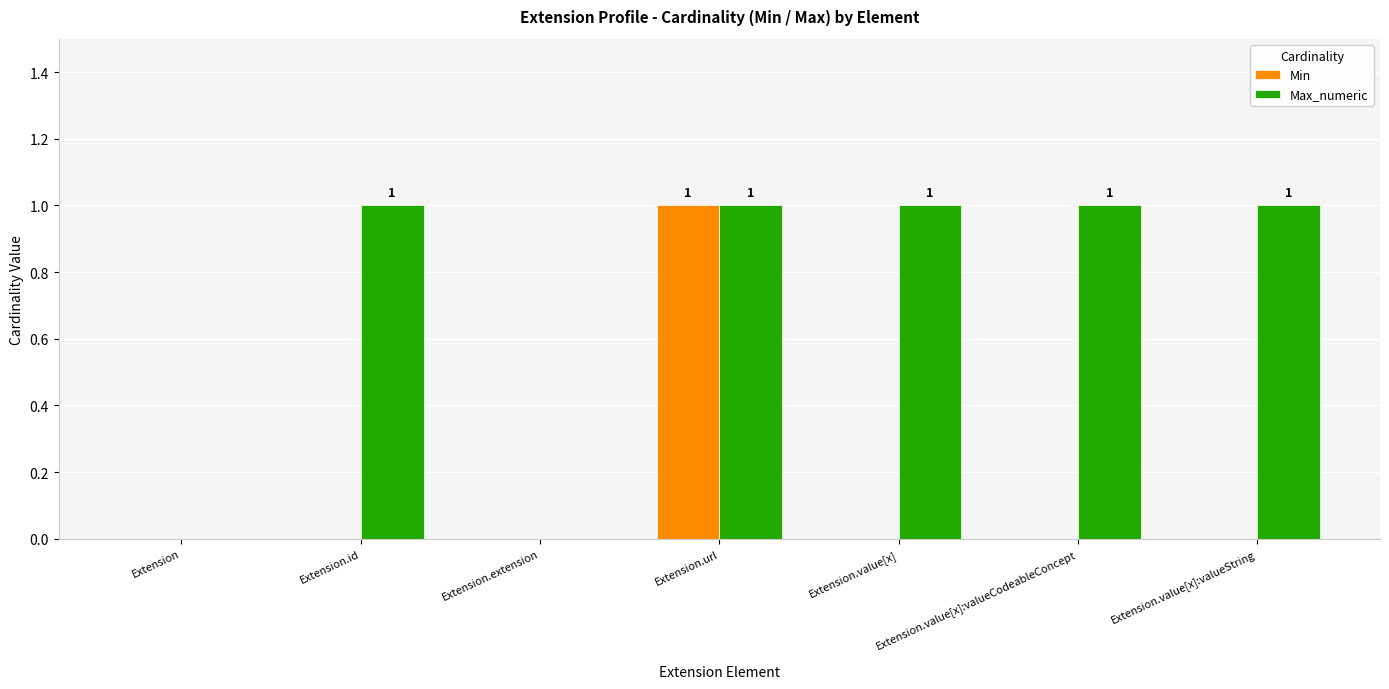

Count the number of data series in this chart.

2